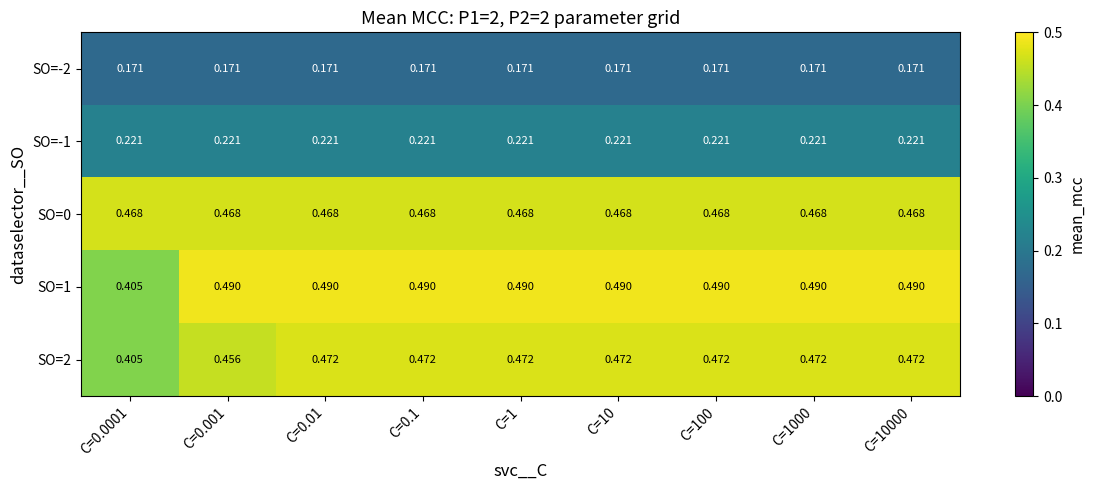

Which series changed the most between C=0.001 and C=100?

SO=2